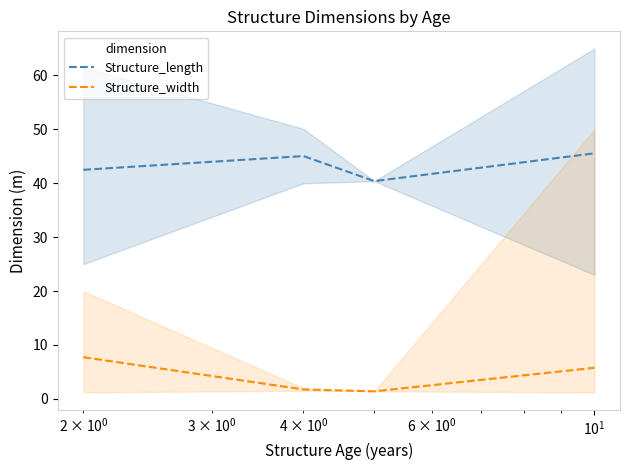

How many interior local valleys does the Structure_width series have?

1